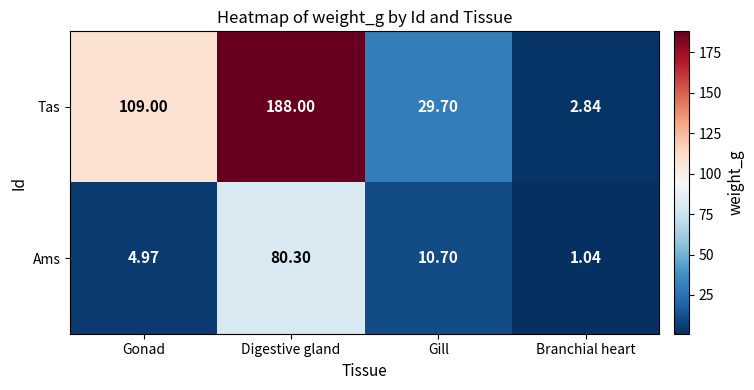

Which series changed the most between Gill and Branchial heart?

Tas